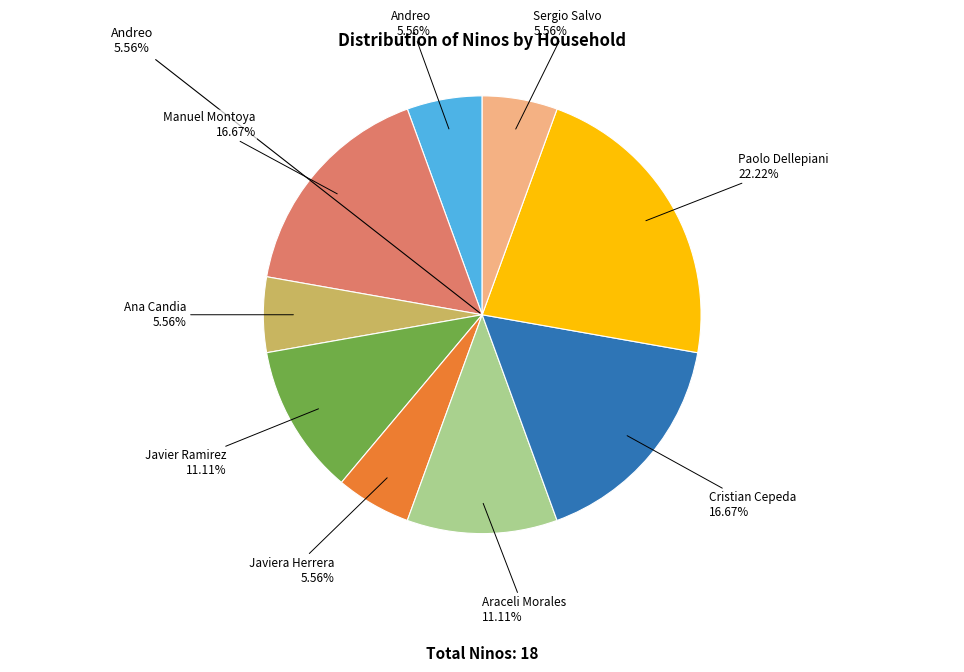

What percentage is NOT represented by Manuel Montoya?

83.3%